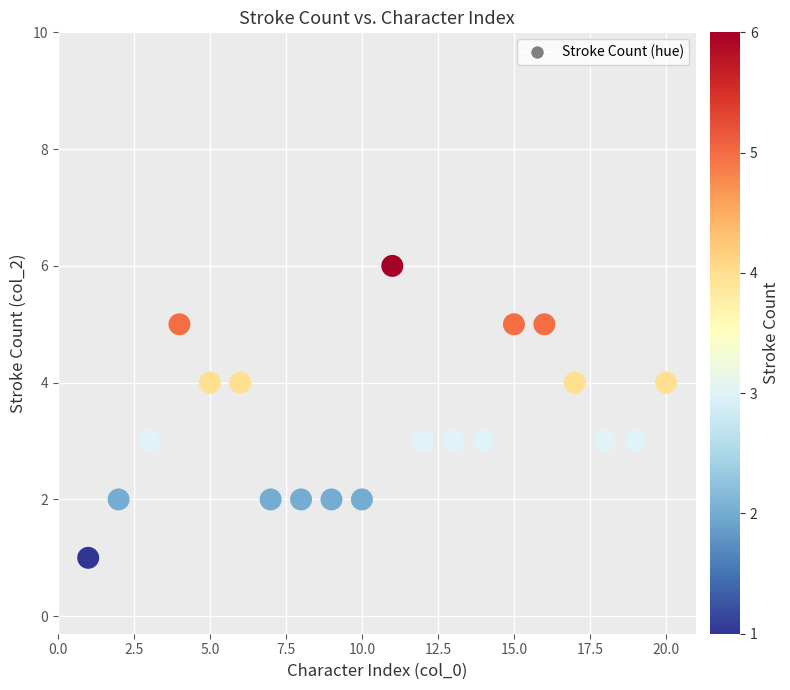

What is the range of X values (max minus min)?

19